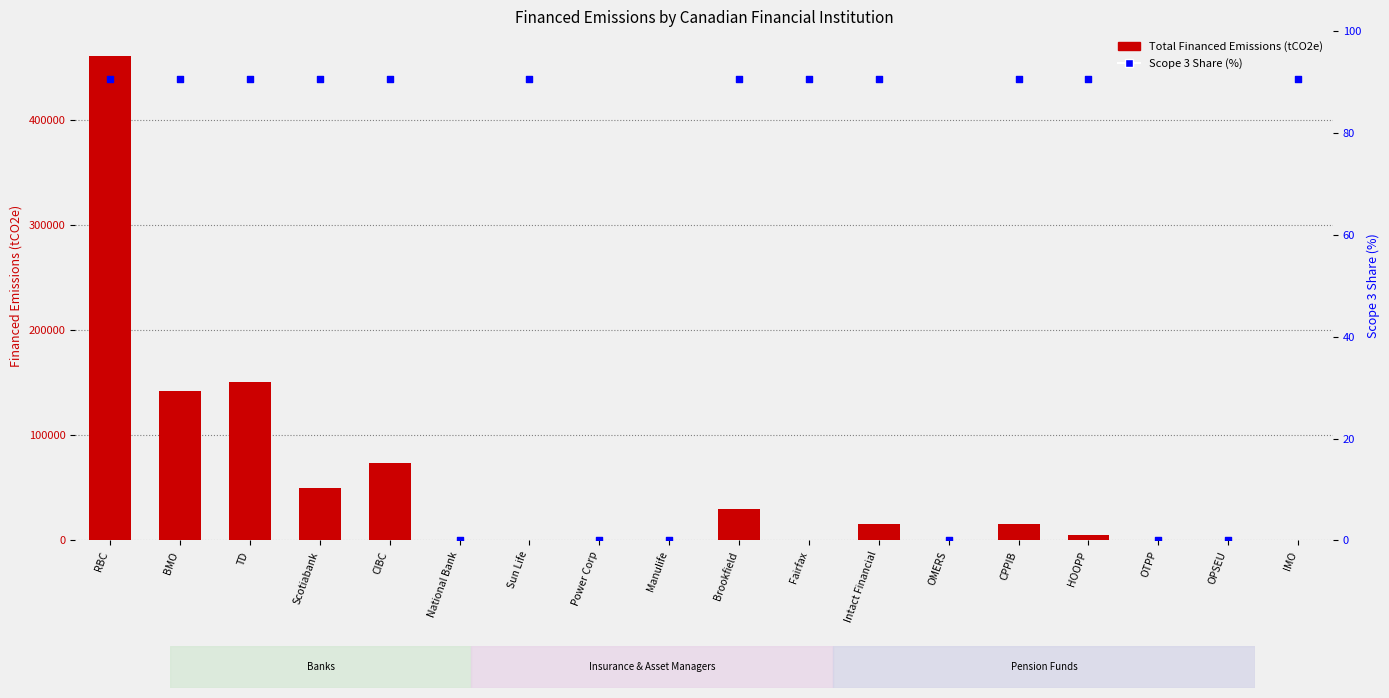

Which series reaches the maximum Y coordinate?

Total Financed Emissions